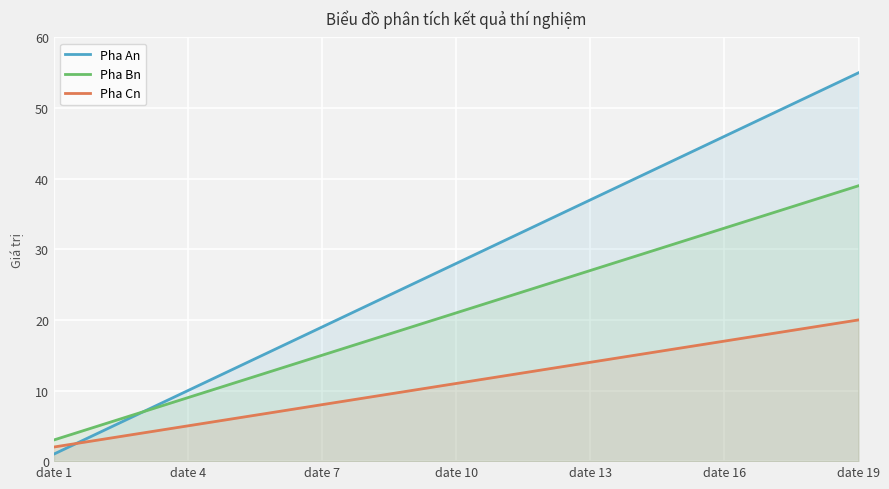

What is the minimum value shown in the chart?

1